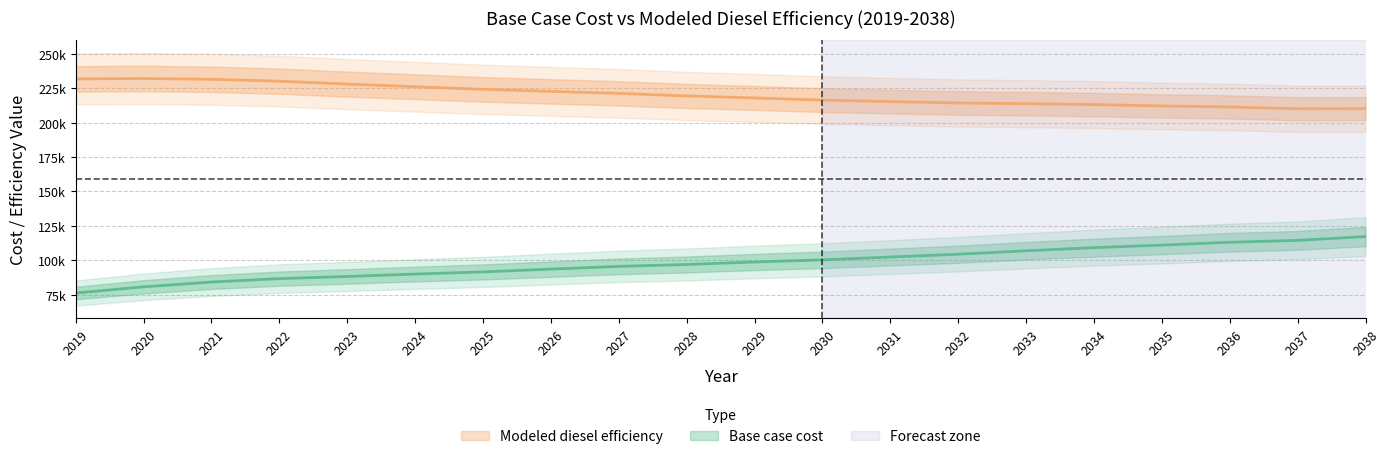

What is the value of the Base case cost point at the 9th from the left?

95536.3